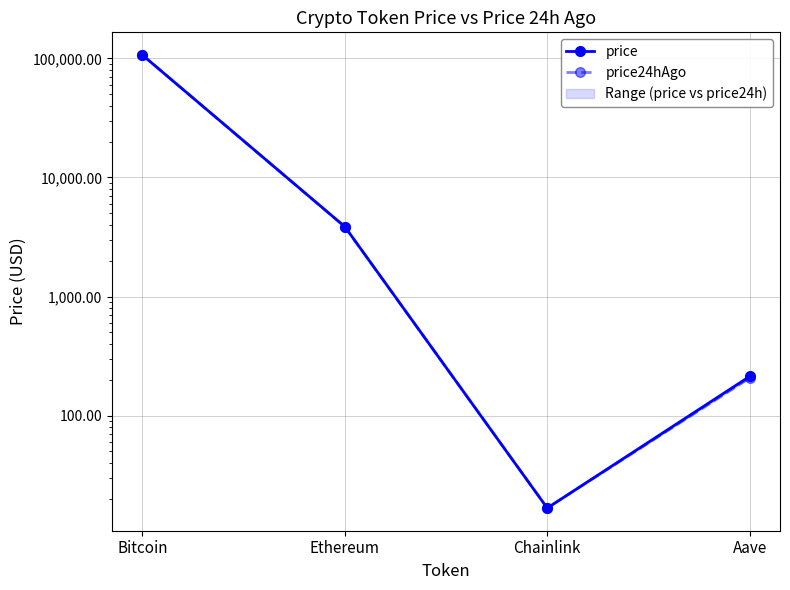

Which category has the highest value in the price24hAgo series?

Bitcoin